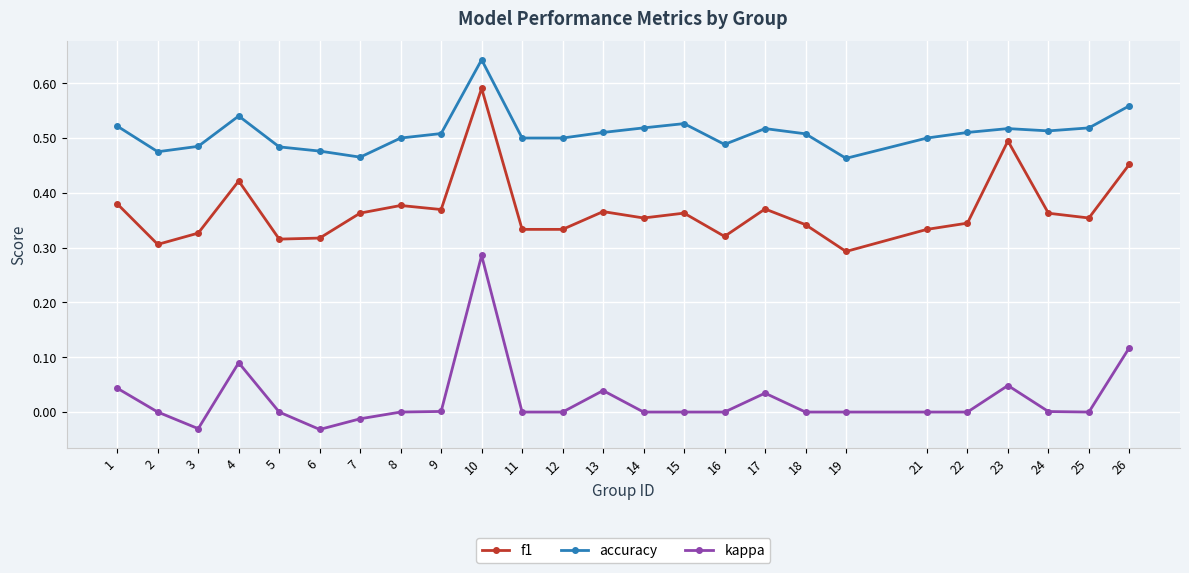

True or false: kappa has more than 0 points higher than both neighbors.

True